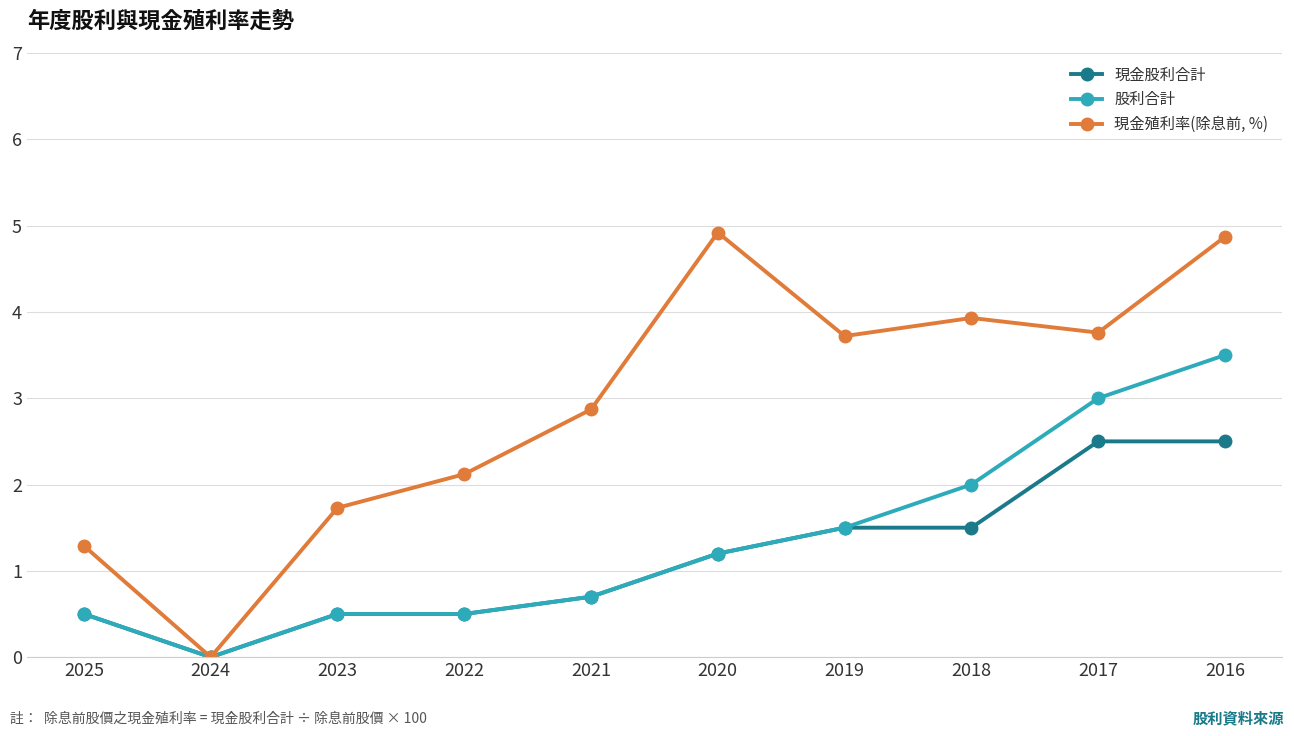

What is the spread (max minus min) of values at 2017?

1.3